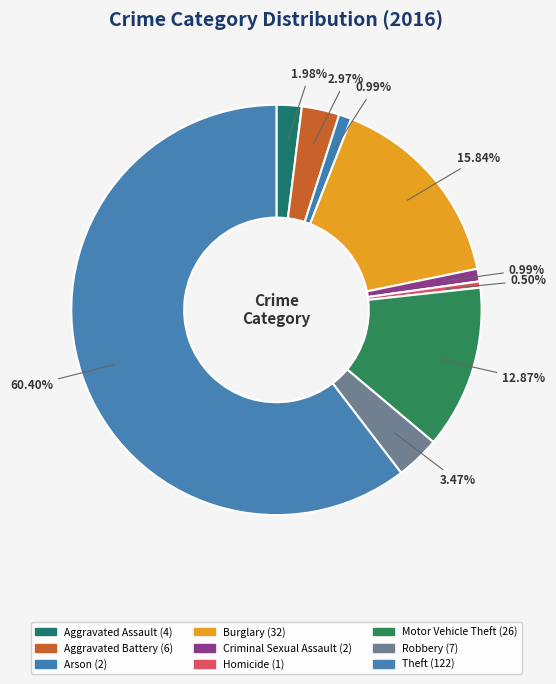

How many segments does this pie chart have?

9